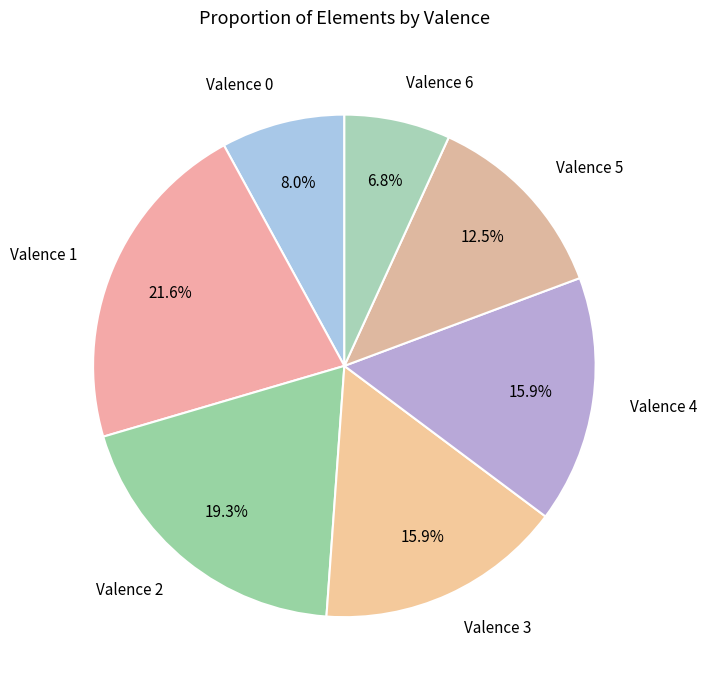

Does any single category account for the majority?

No